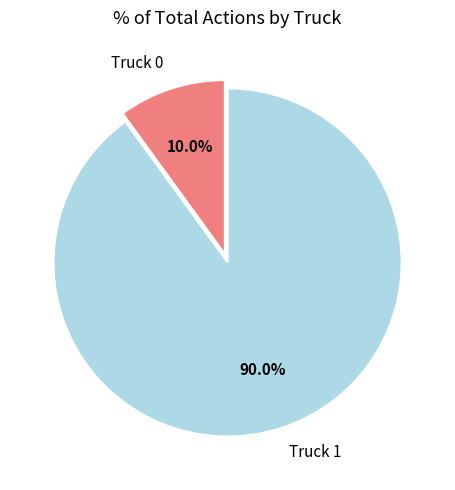

To the nearest percent, what is the difference between the Truck 1 and Truck 0 slice percentages?

80%